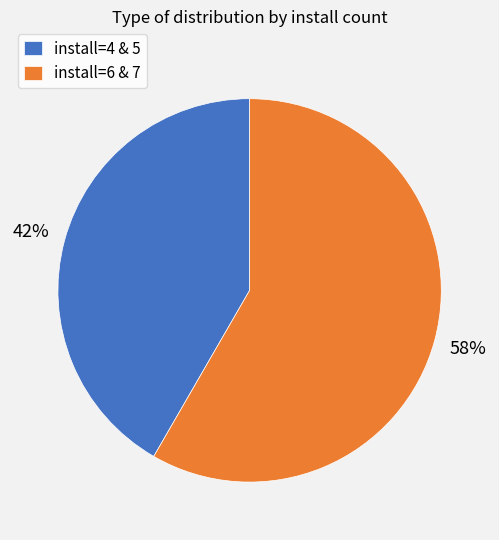

Which slice is the smallest?

install=4 & 5